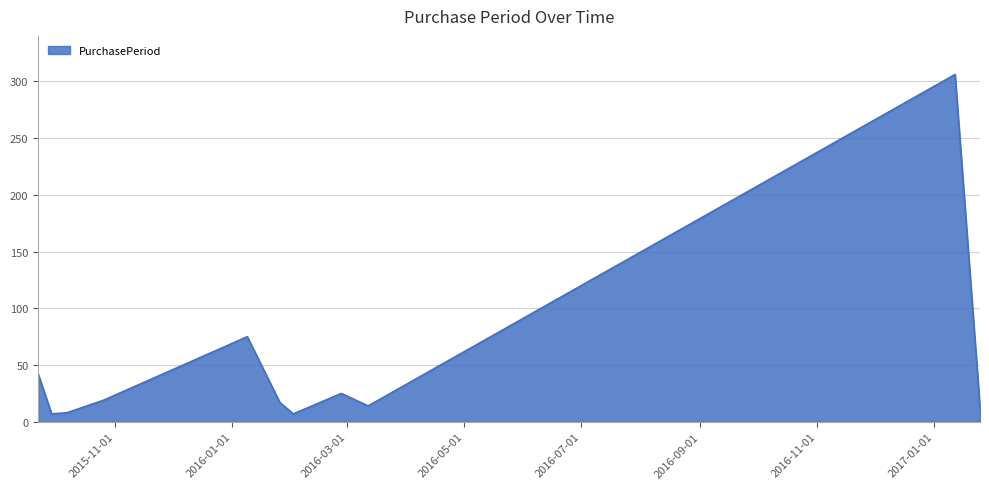

What is the difference between the maximum and minimum values?

299